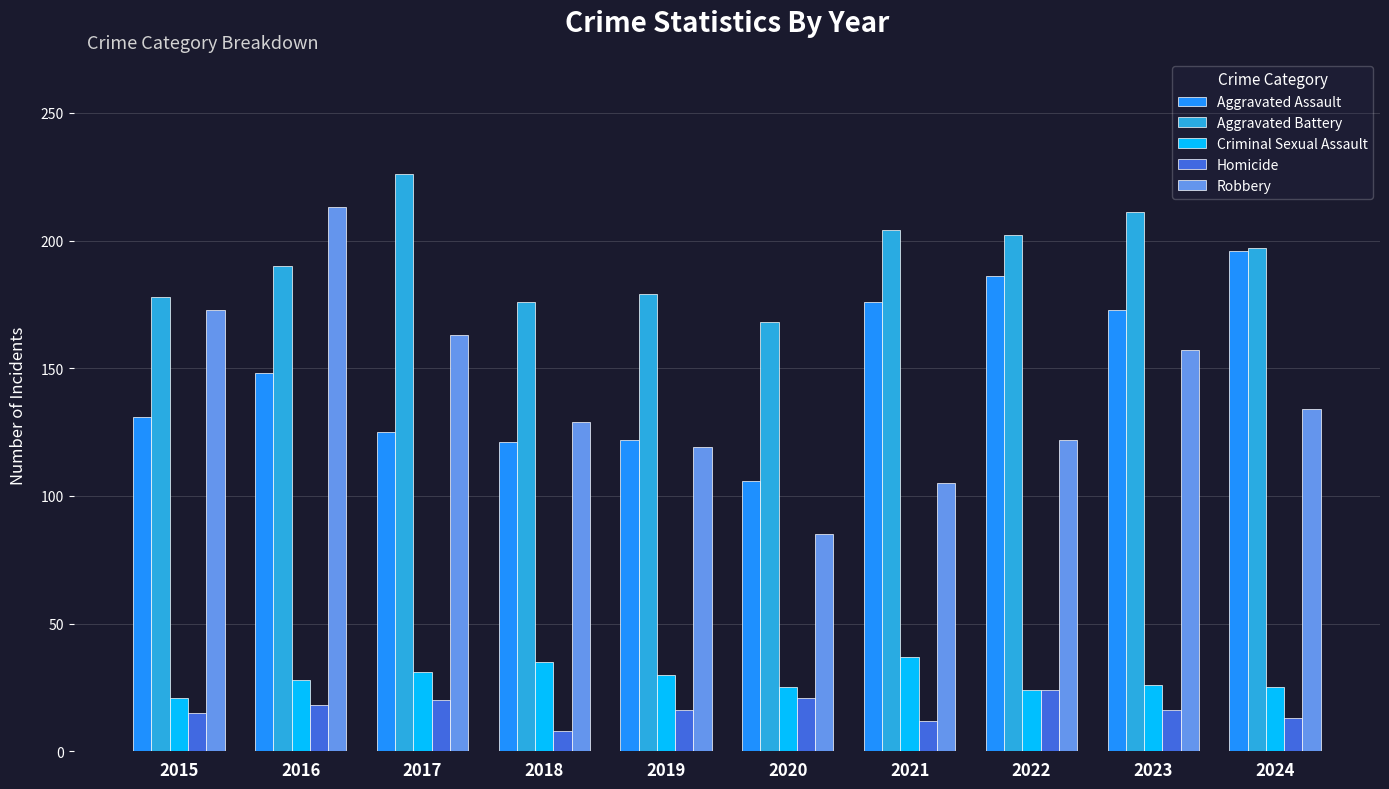

At which category is the sum across all series the highest?

2016